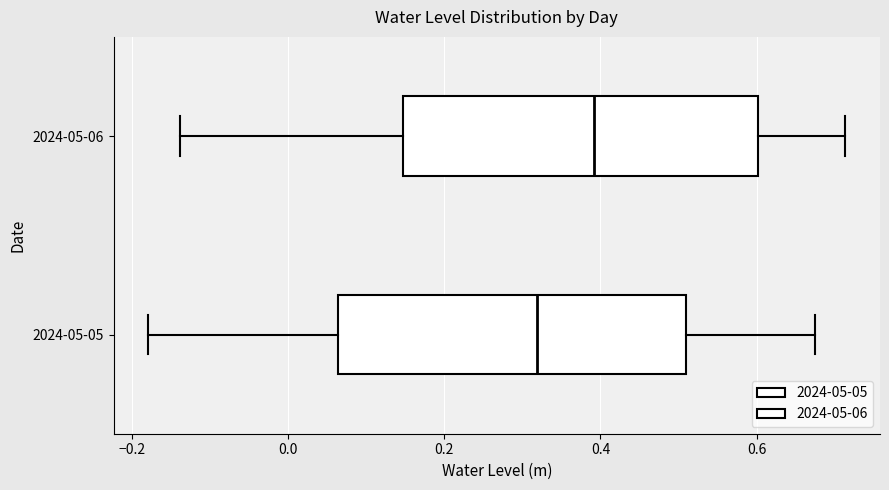

Reading bottom to top, read every box against the x-axis: the position of its median line, the range the box covers, and the ends of its whiskers. The values are not printed on the chart, so give them approximately, as read against the axis.

2024-05-05: median 0.32, box 0.06 to 0.50, whiskers -0.18 to 0.68
2024-05-06: median 0.40, box 0.14 to 0.60, whiskers -0.14 to 0.72